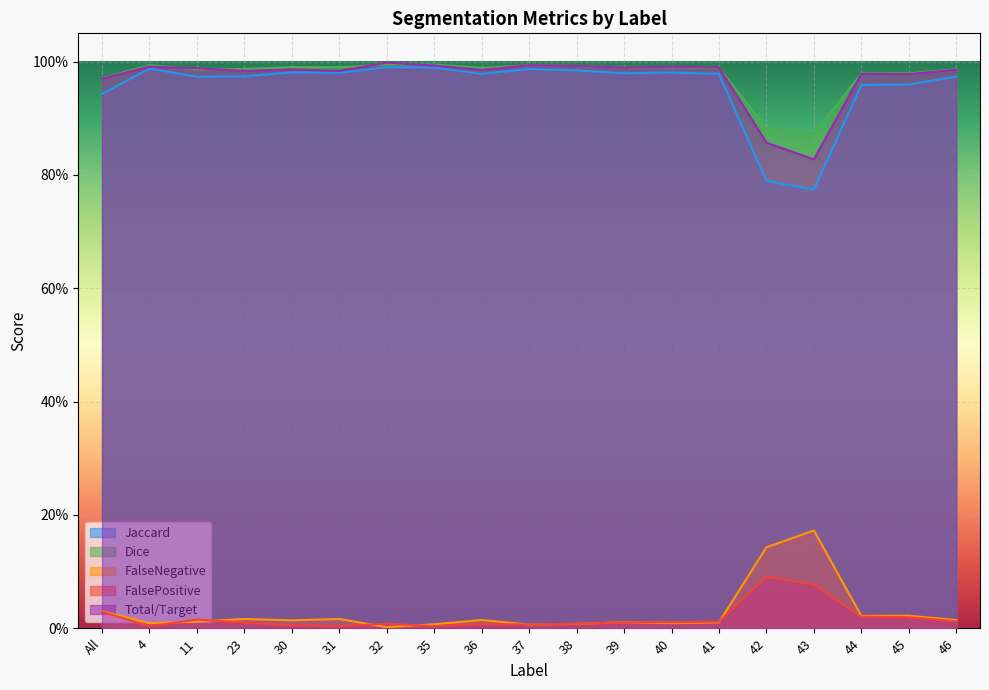

Is it true that Jaccard equals 0.3 at 39?

False